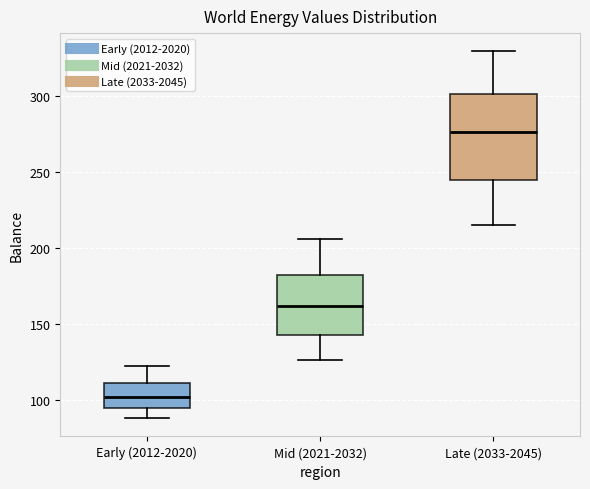

Where is the lower edge of the box for Early (2012-2020) on the y-axis? The values are not printed on the chart, so give them approximately, as read against the axis.

95